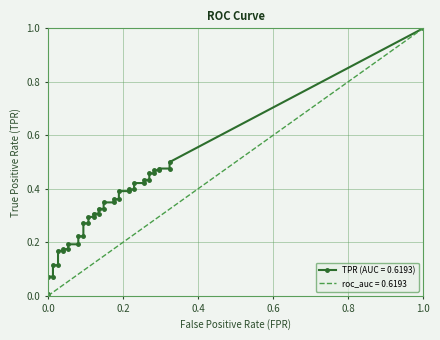

What is the label of the 15th point from the right?

25